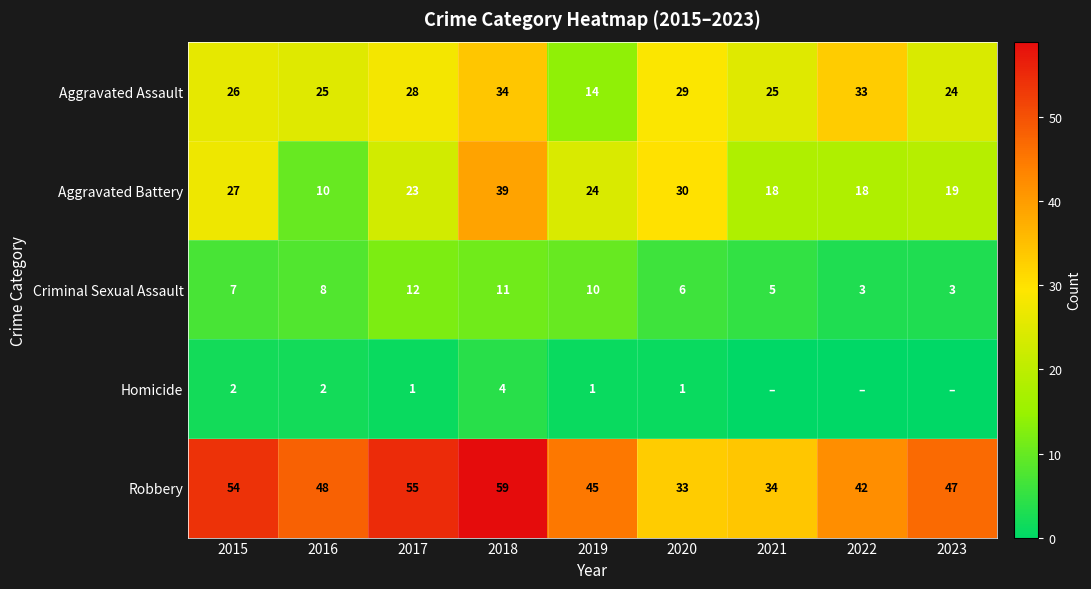

Rank the series at 2018 from lowest to highest value.

Homicide, Criminal Sexual Assault, Aggravated Assault, Aggravated Battery, Robbery